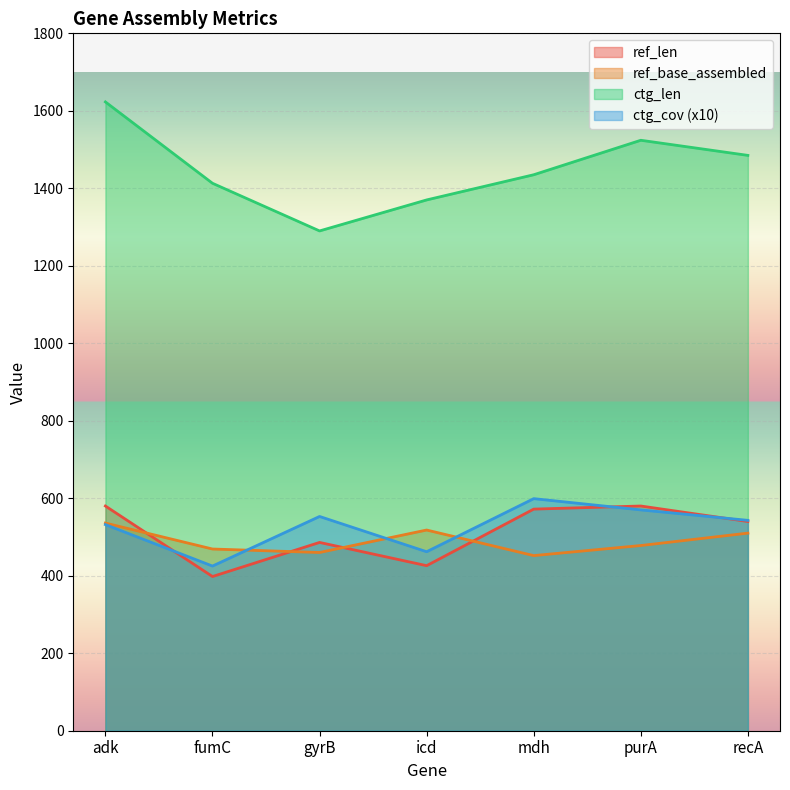

Where is ctg_cov nearest to the value 512?

adk